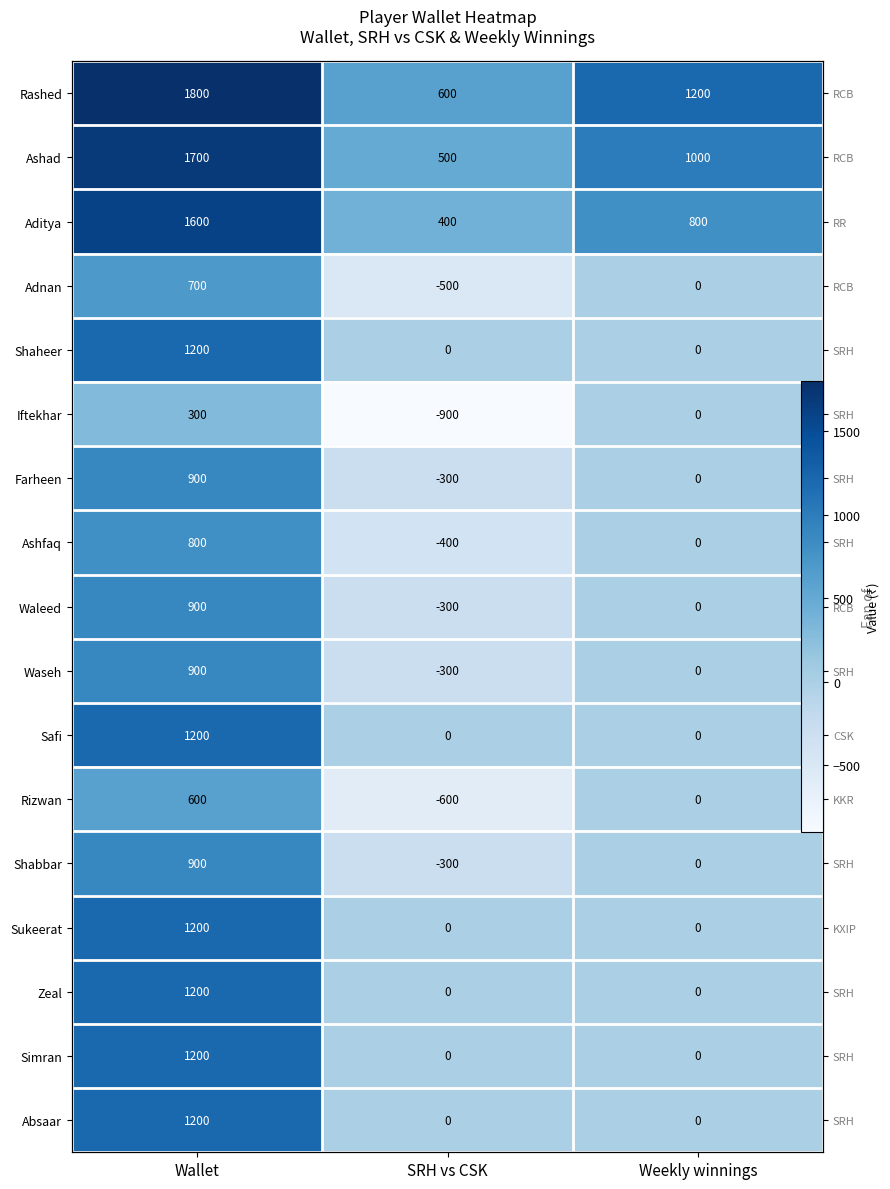

What is the maximum value shown in the chart?

1800